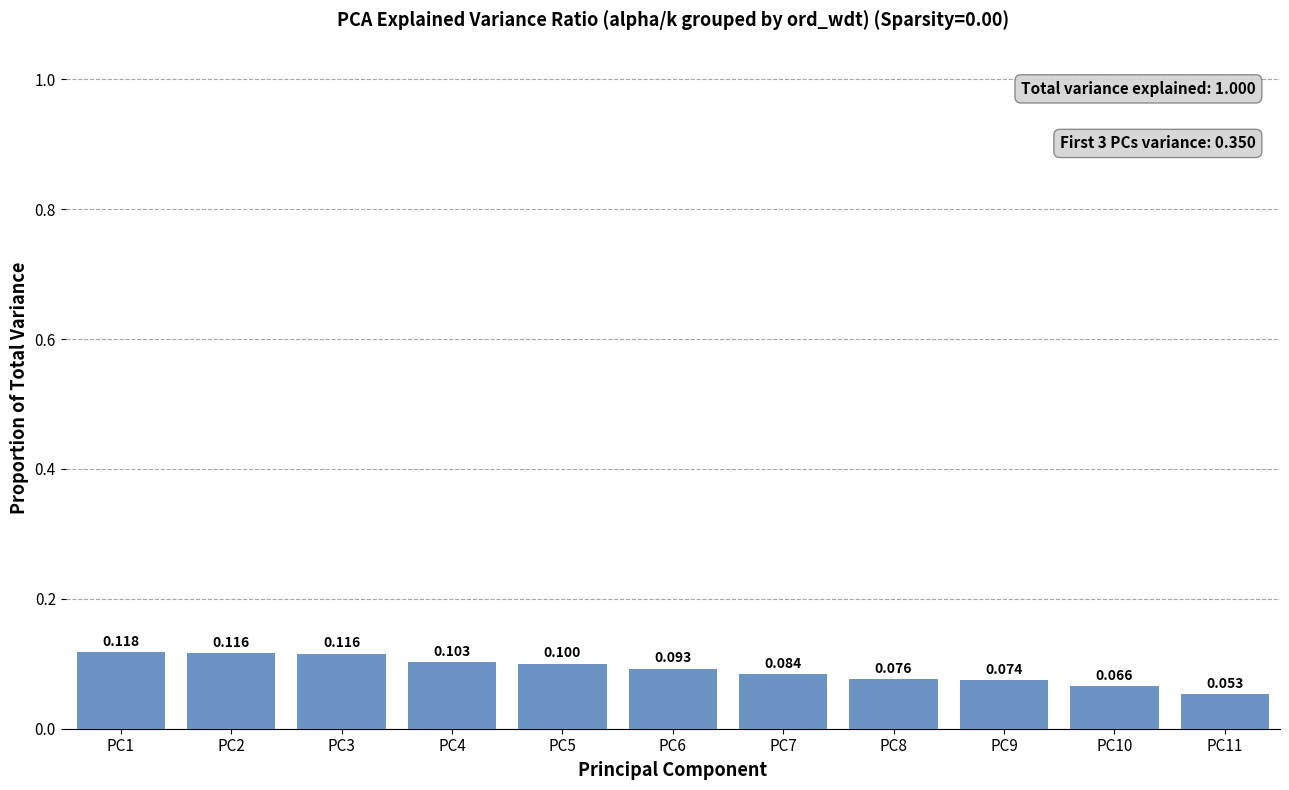

Is it true that the value at PC11 is 0.1?

True